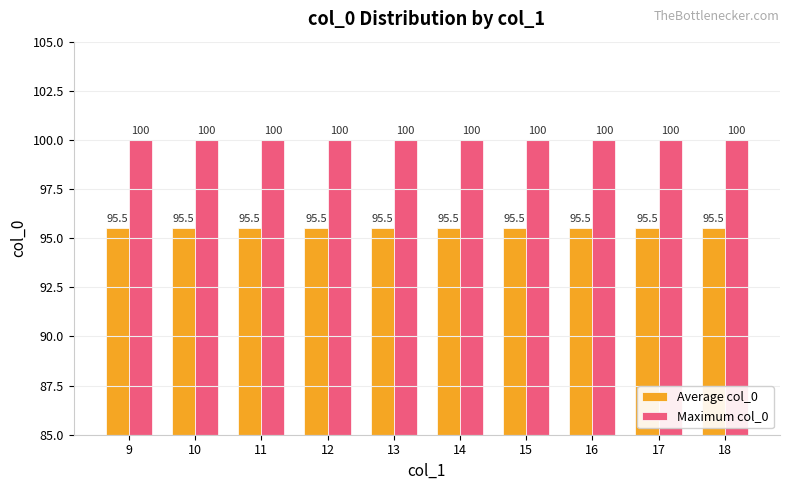

What are all the series names shown in the legend?

Average col_0, Maximum col_0